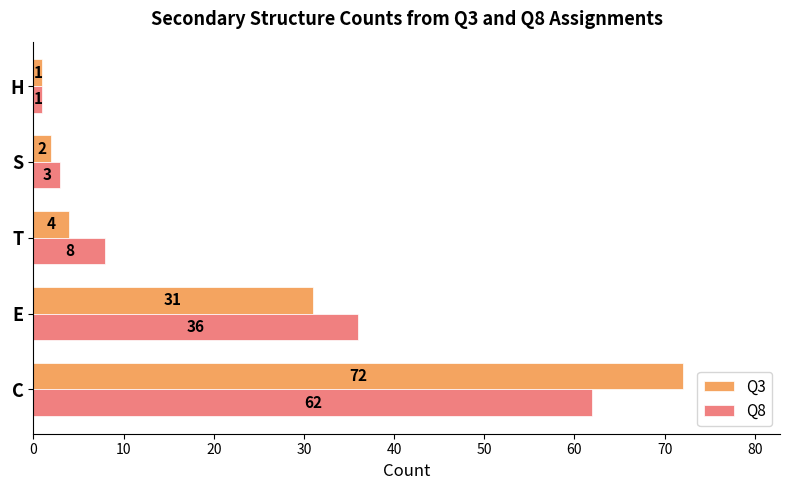

The value of Q3 at H is 1. True or false?

True